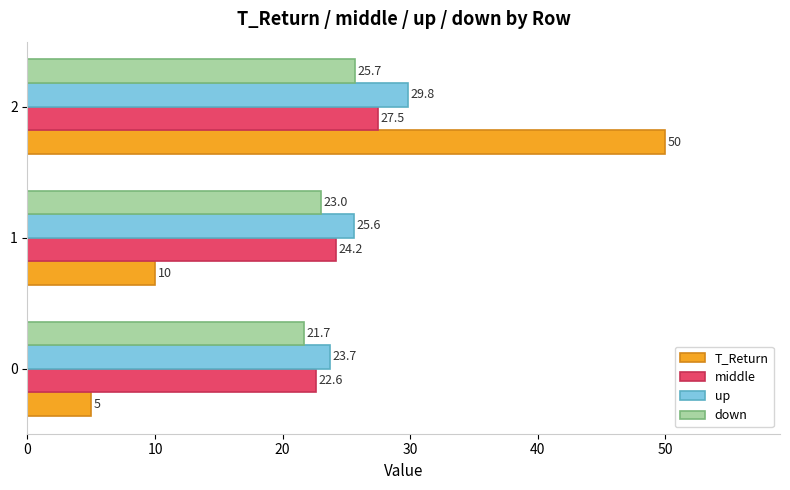

What is the sum of all T_Return values?

65.0